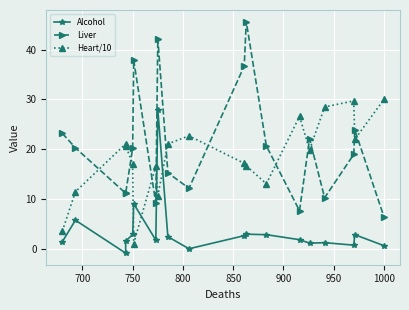

Between which two adjacent categories do Heart/10 and Liver first intersect?

700 and 750